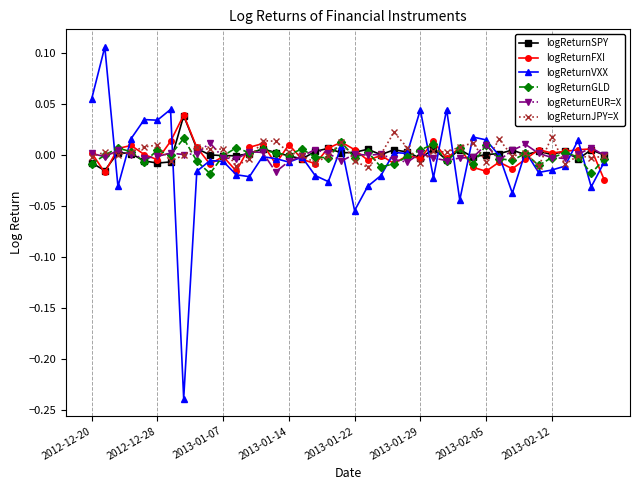

Which series has the widest spread of values?

logReturnVXX